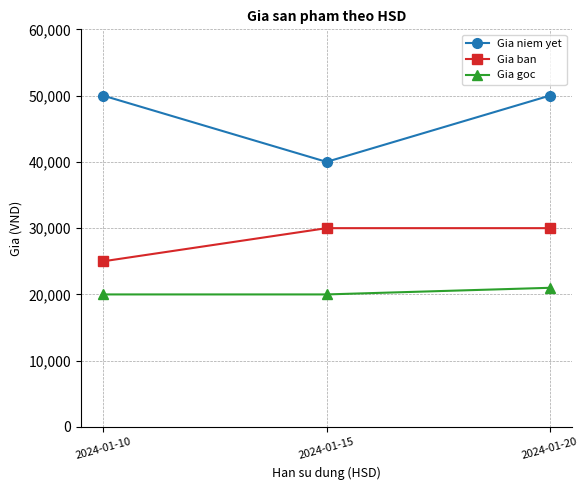

How many Gia niem yet values are between 40000 and 50000?

3